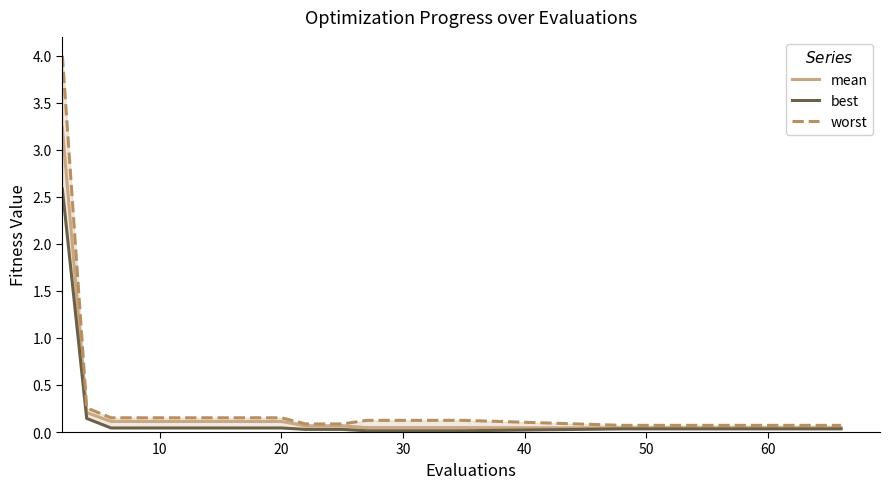

What is the maximum value for mean?

3.2